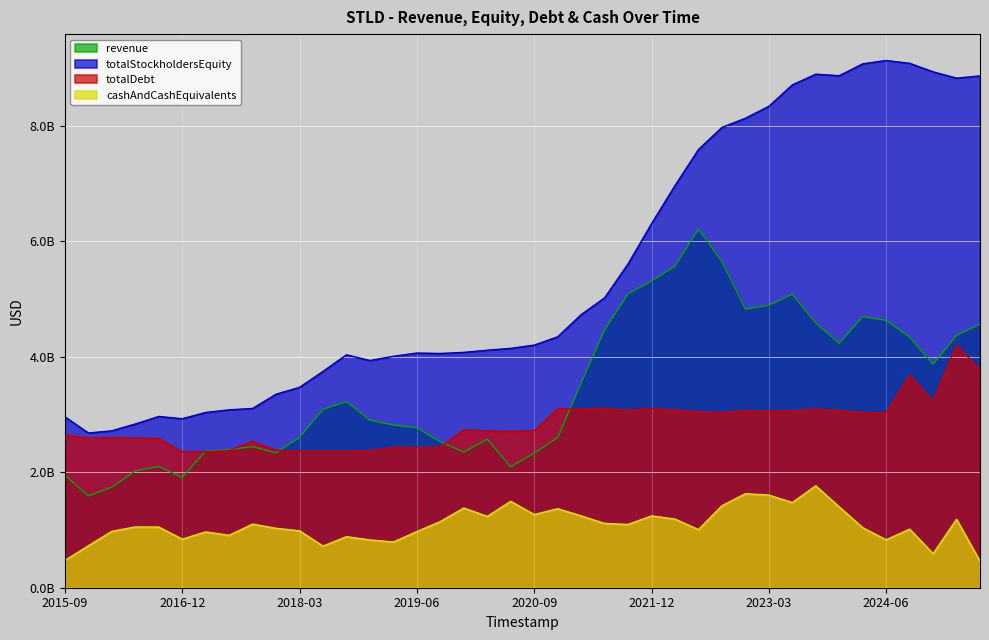

What is the highest value of the revenue series?

6212878000